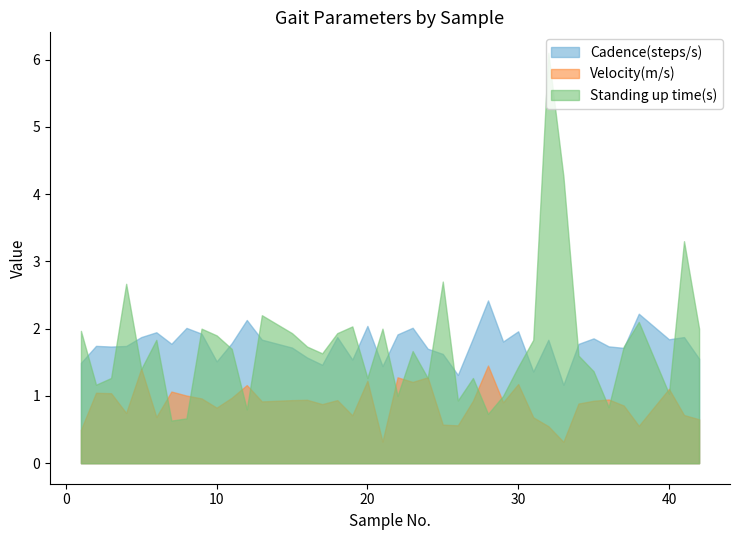

What is the spread (max minus min) of values at 35?

0.9